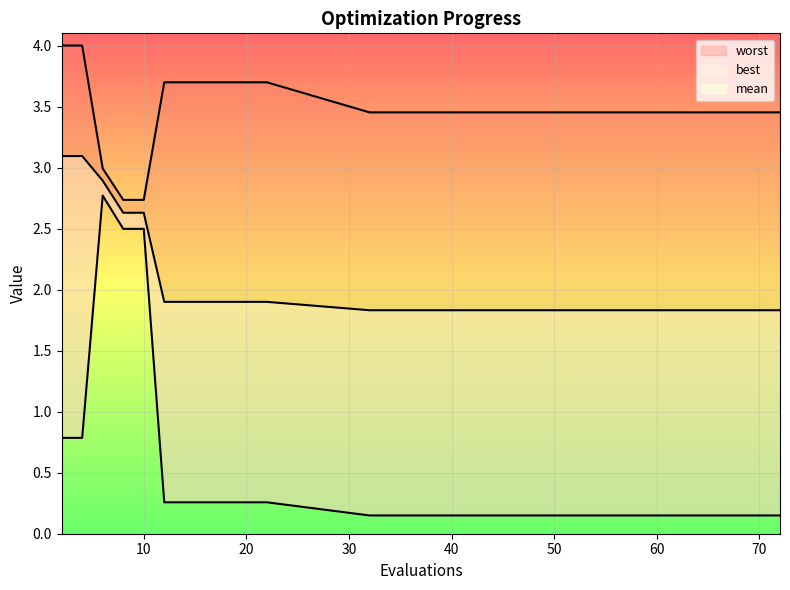

What is the value of the worst point at the 7th from the left?

3.7